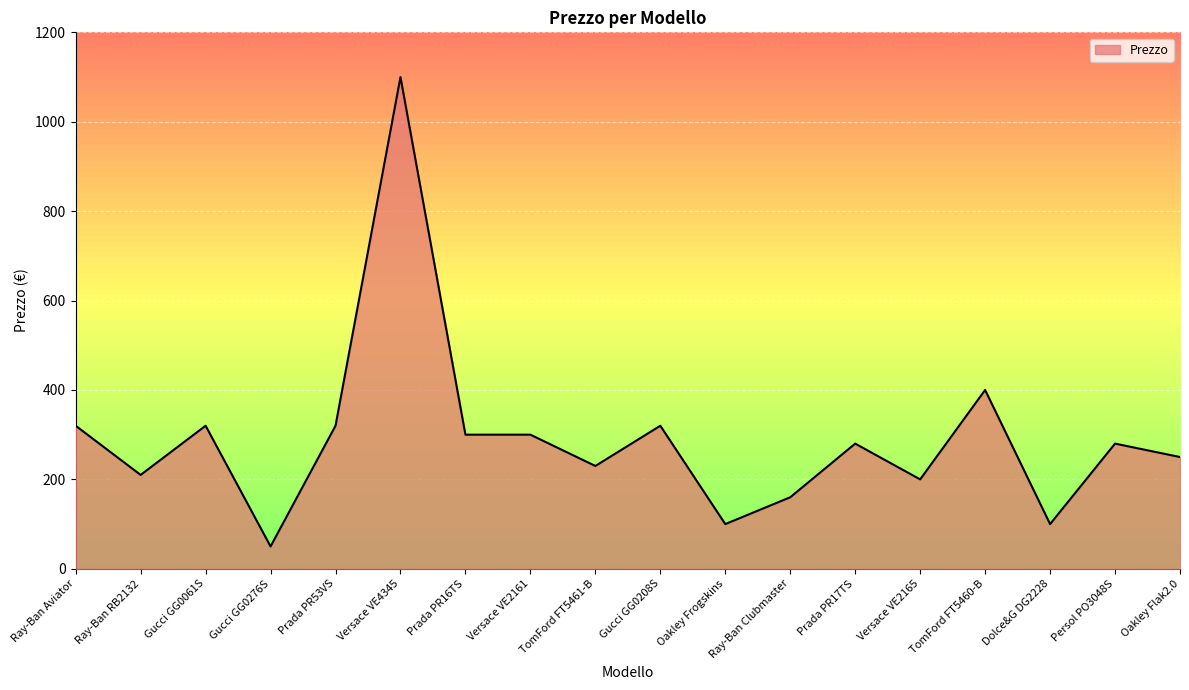

True or false: there are more than 2 points higher than both neighbors.

True